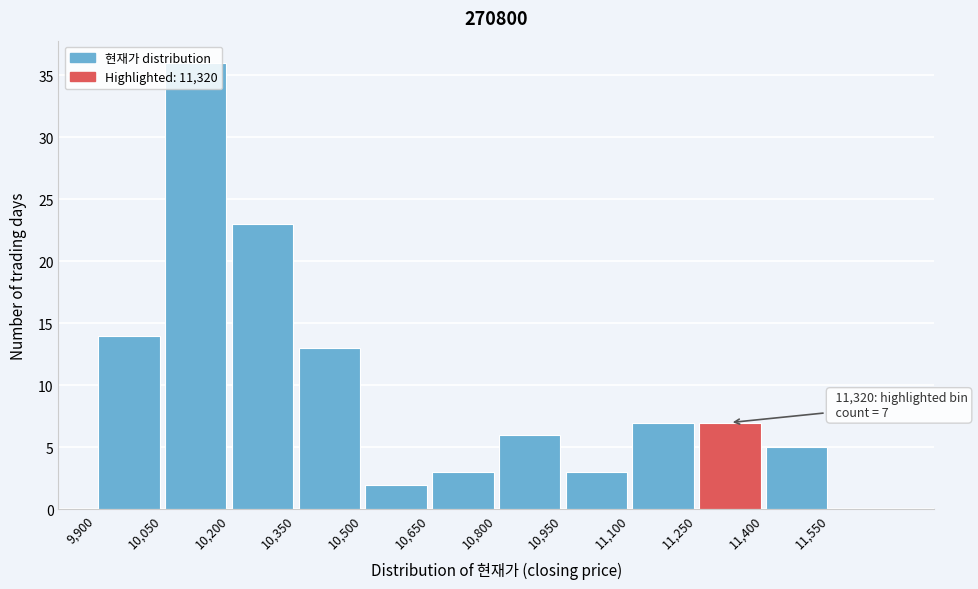

Which range on the x-axis has the tallest bar?

10050 to 10200